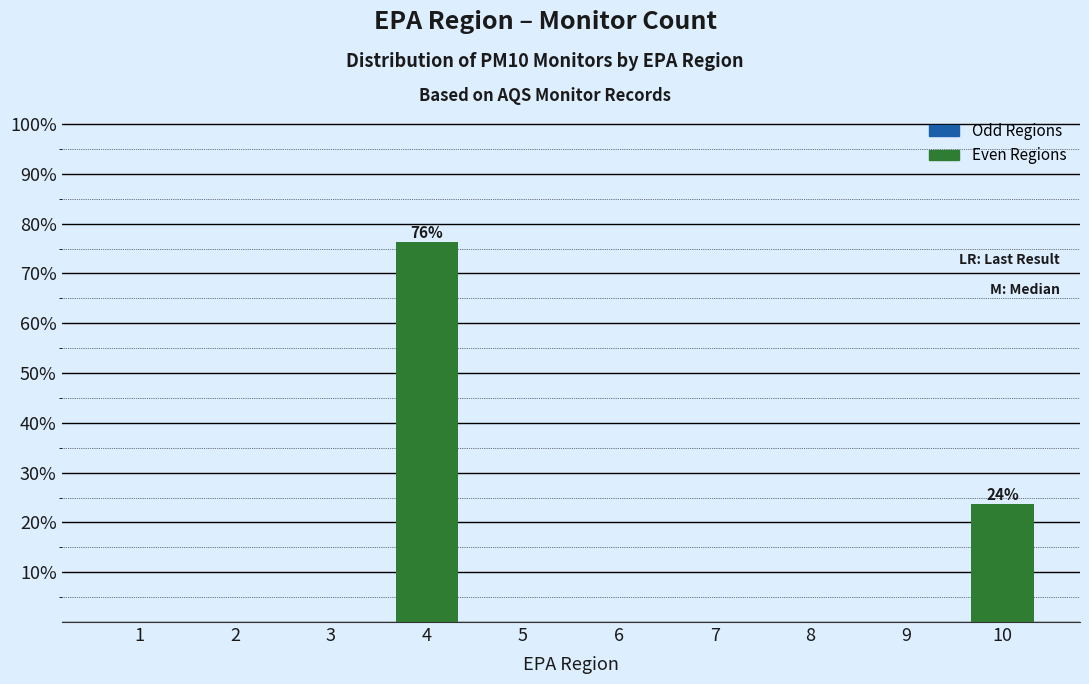

Reading right to left, what are all the values shown in this chart?

10=23.7	9=0.0	8=0.0	7=0.0	6=0.0	5=0.0	4=76.3	3=0.0	2=0.0	1=0.0